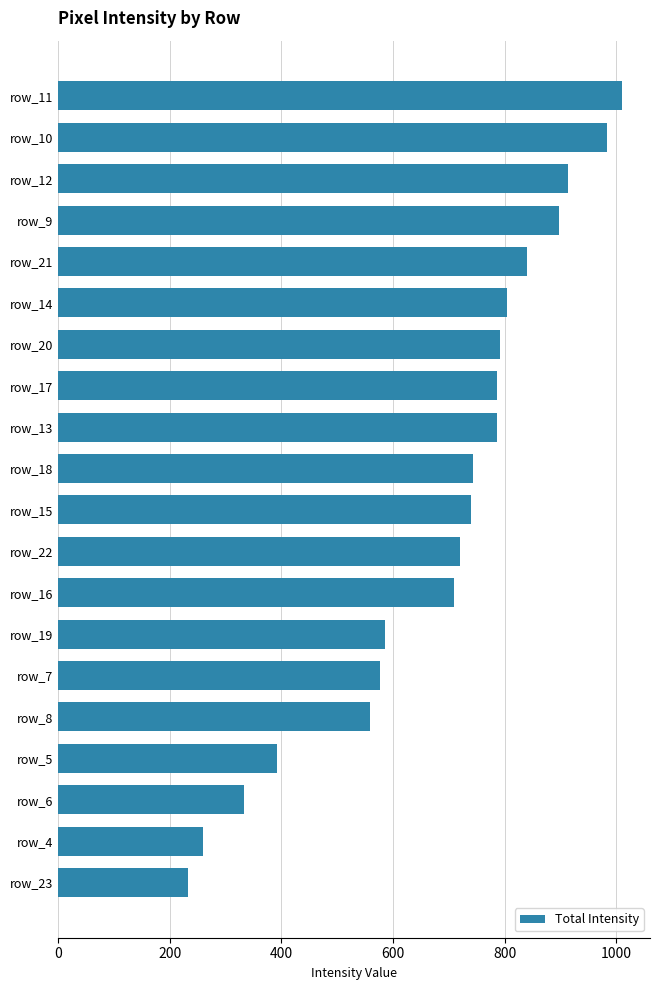

Which has a higher value, row_6 or row_22?

row_22